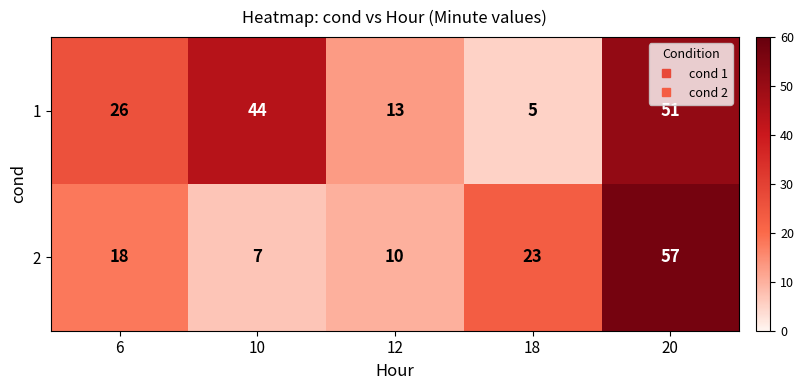

Which category has the highest value across all series?

20